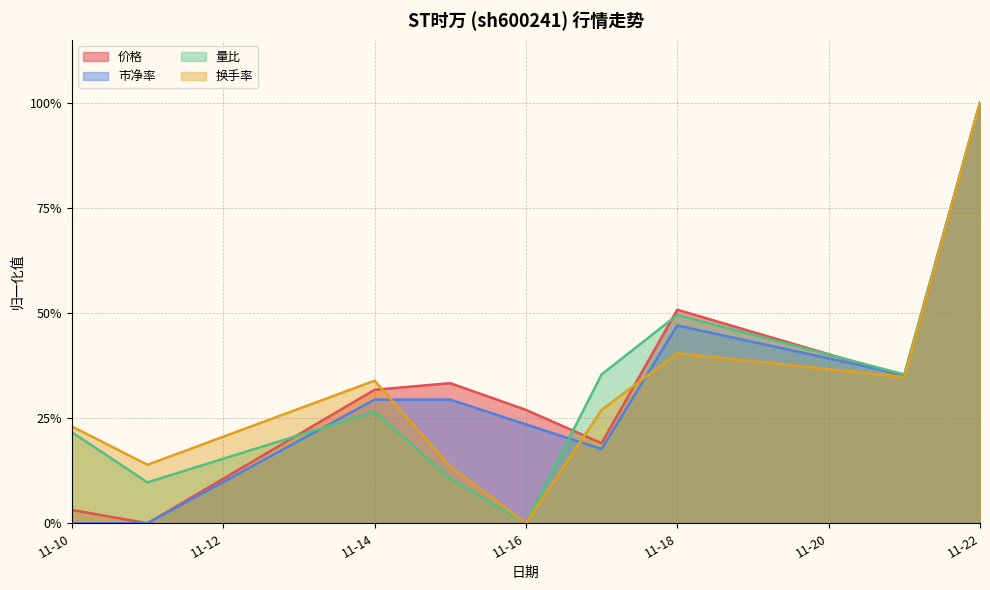

Where is 价格 nearest to the value 0?

2022-11-11